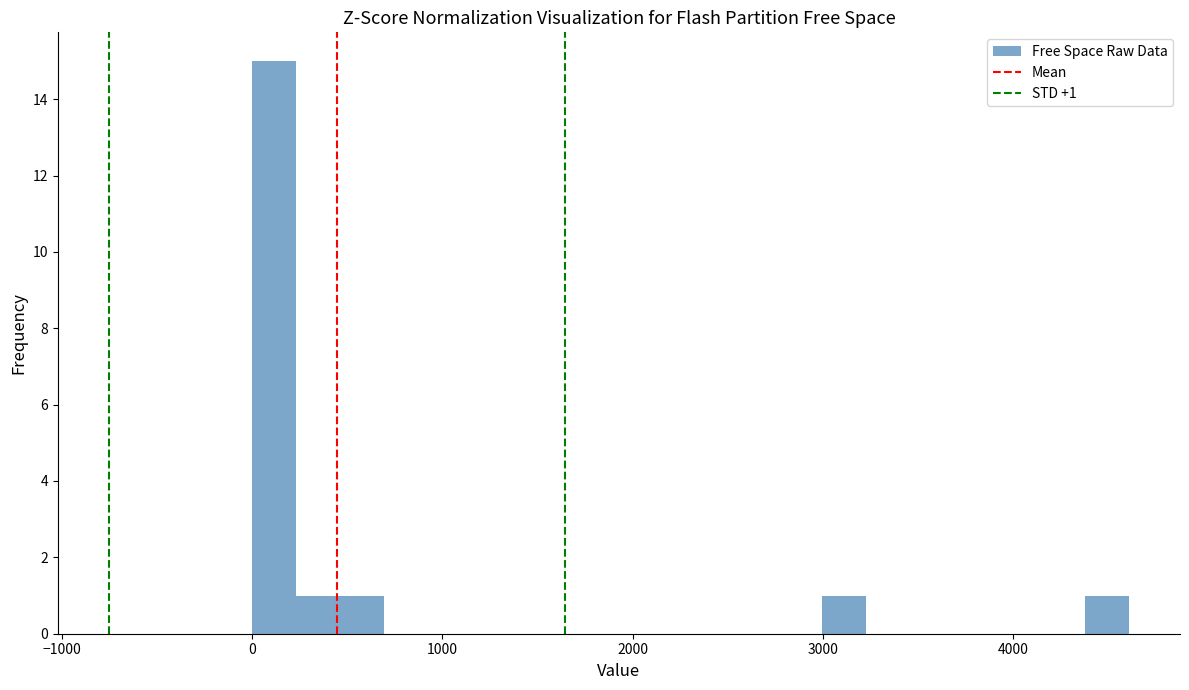

Around what value on the x-axis is the tallest bar? Give the approximate position of its centre, as read against the axis.

100